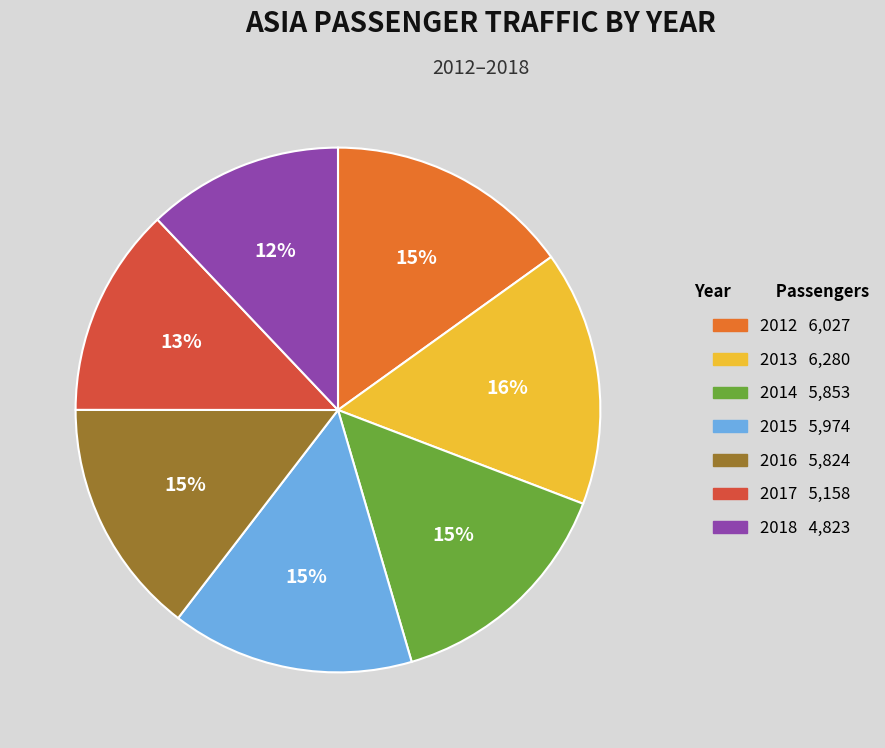

Is it true that 2016 is 8% of the pie?

False